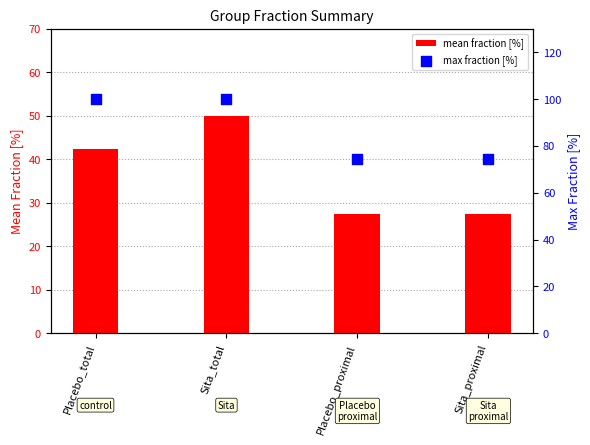

Which series contains the lowest Y value?

mean fraction [%]